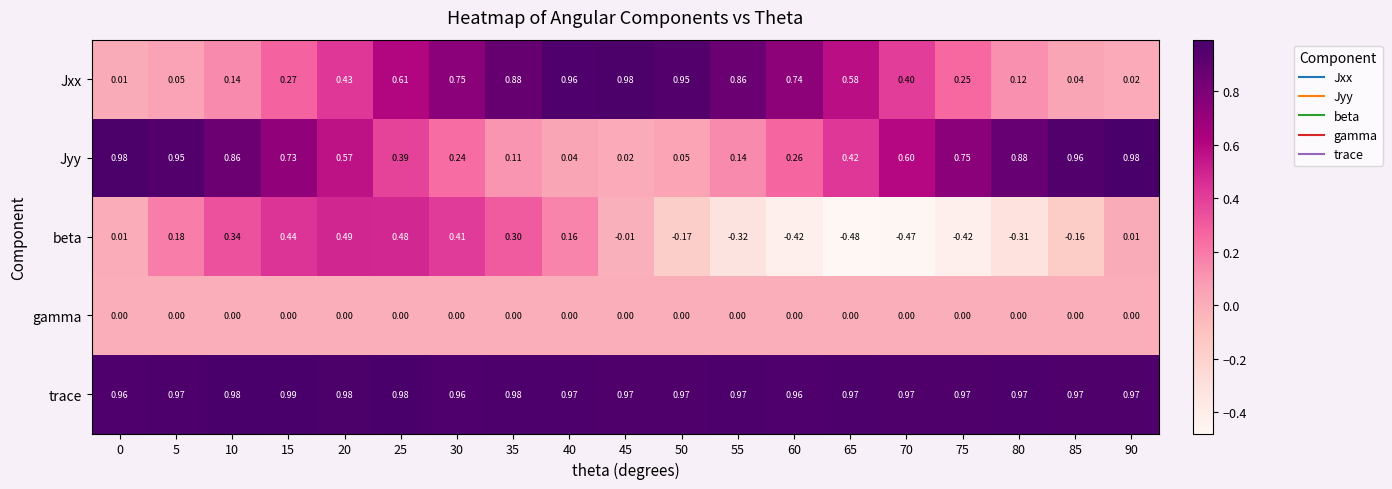

Rank the series at 75 from highest to lowest value.

trace, Jyy, Jxx, gamma, beta